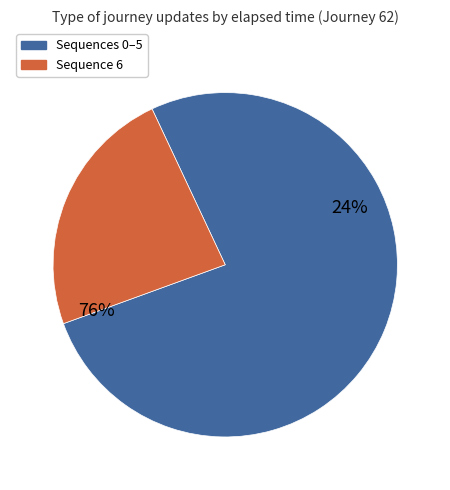

The 1 slice represents 17% of the pie. True or false?

False